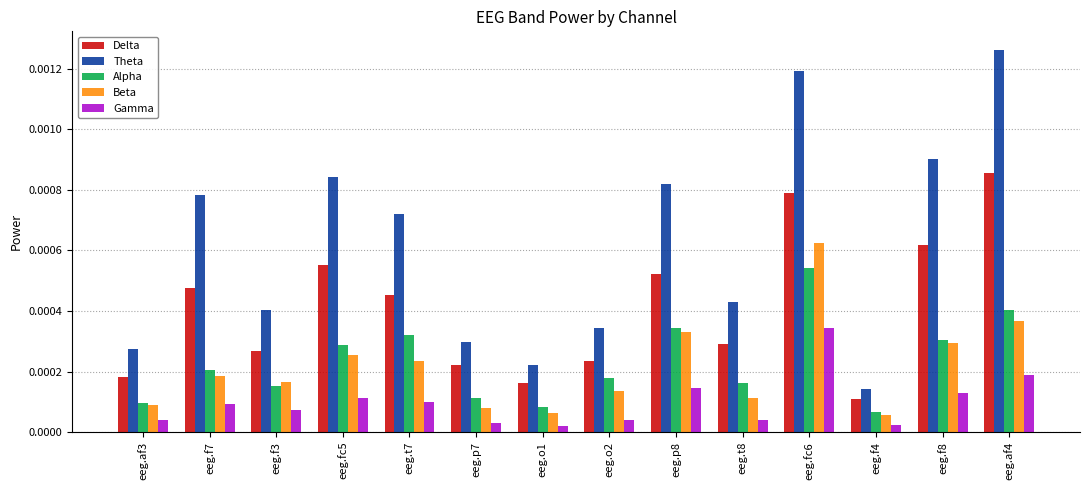

At which category is the sum across all series the highest?

eeg.fc6